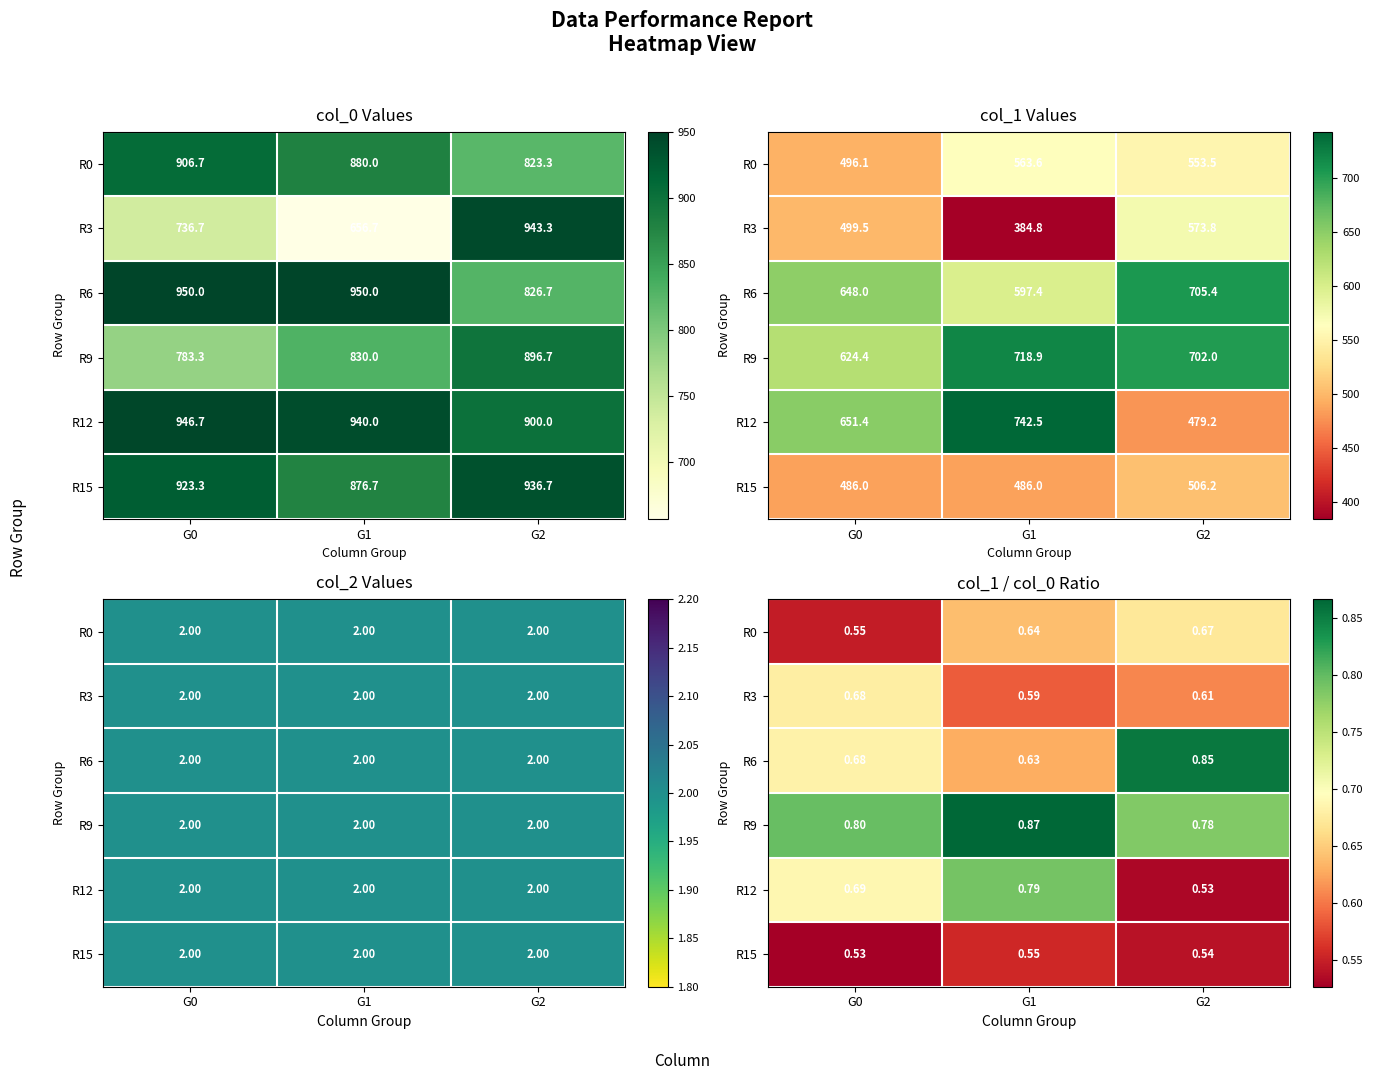

The value of R12 at G2 is 0.5. True or false?

True